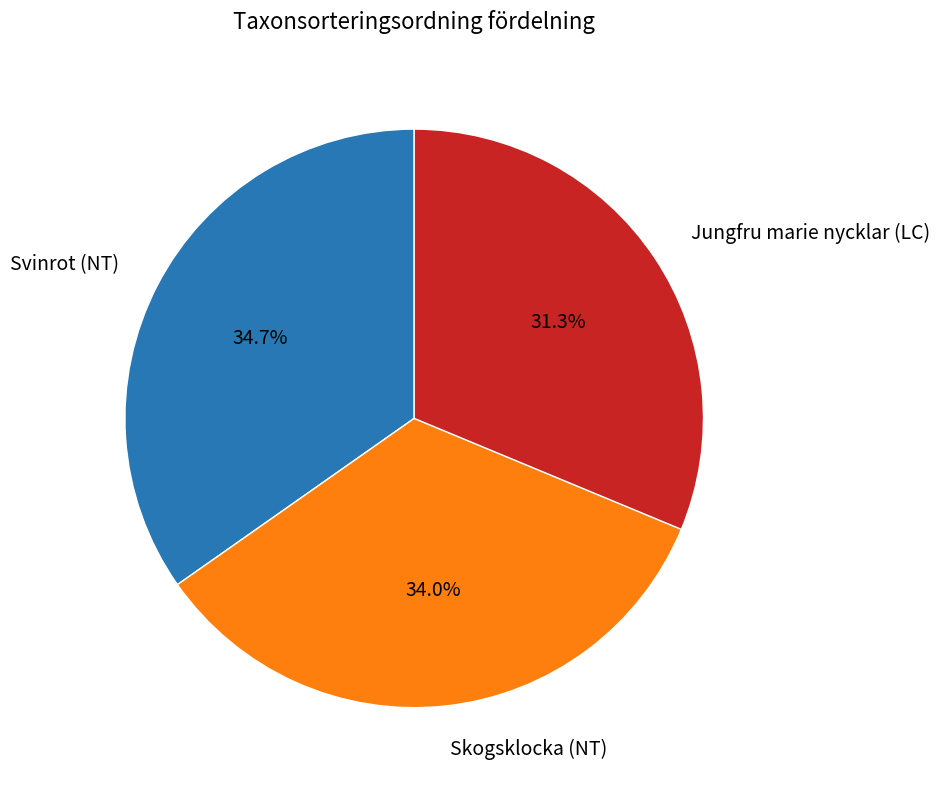

To the nearest percent, what percentage of the pie is Jungfru marie nycklar (LC)?

31%